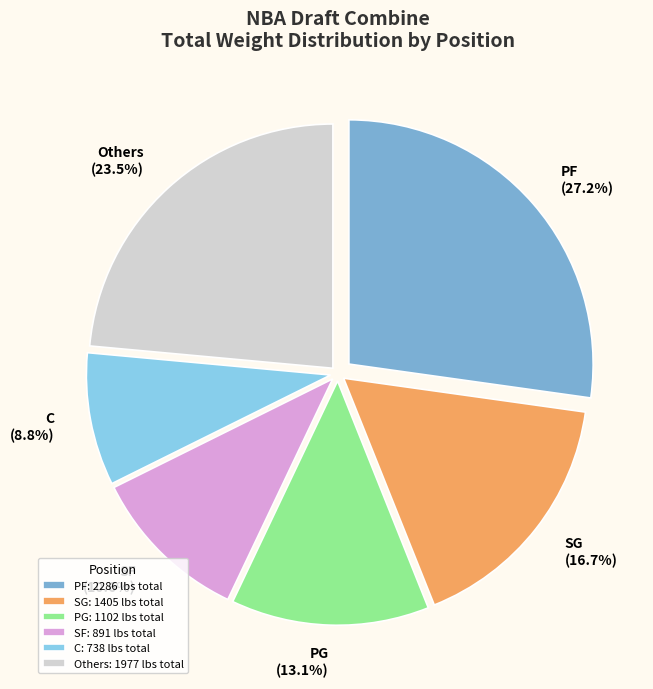

Between PG and SF, which is larger?

PG